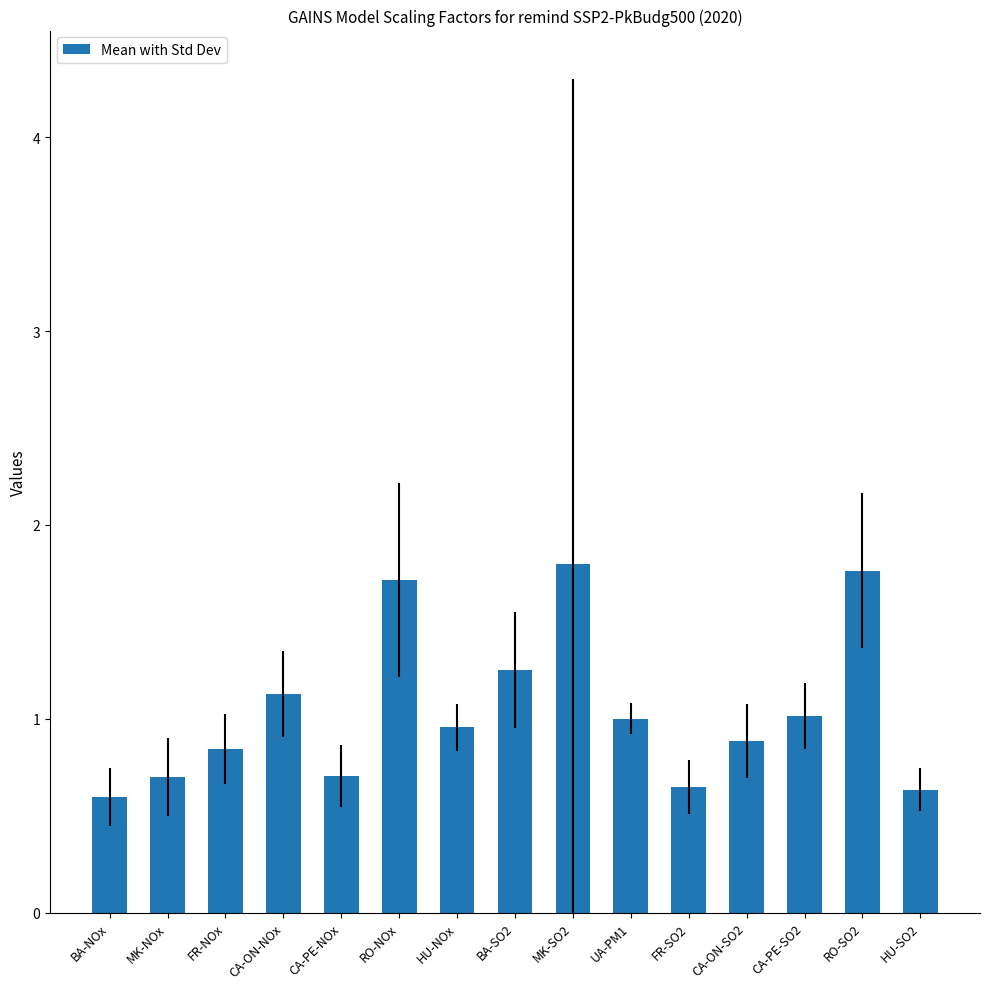

Which has a higher value, CA-ON-SO2 or BA-SO2?

BA-SO2